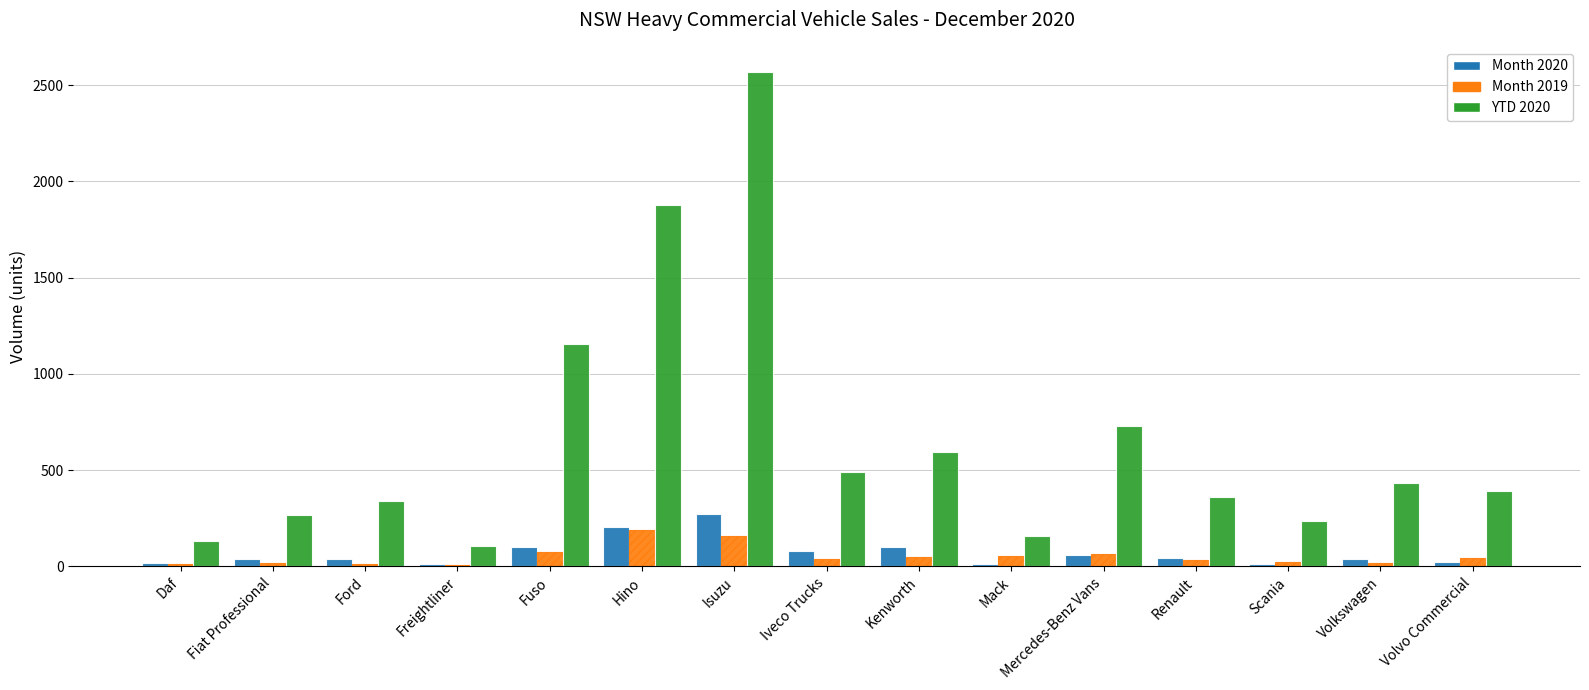

The YTD 2020 series shows 157 at Mack. True or false?

True